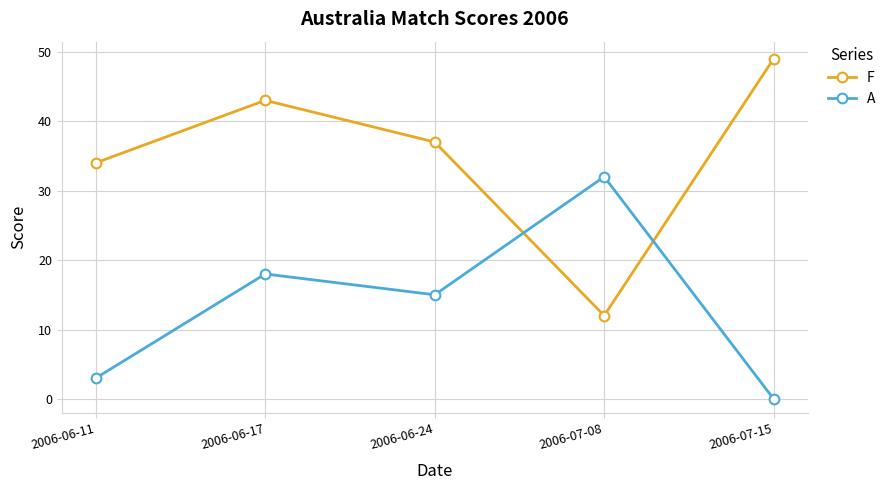

What is the sum of the F values at 2006-07-08 and 2006-06-24?

49